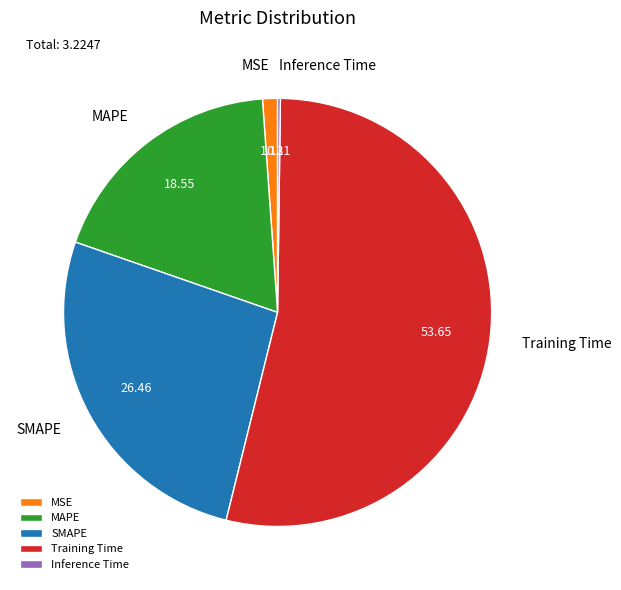

The MSE slice represents 1% of the pie. True or false?

True